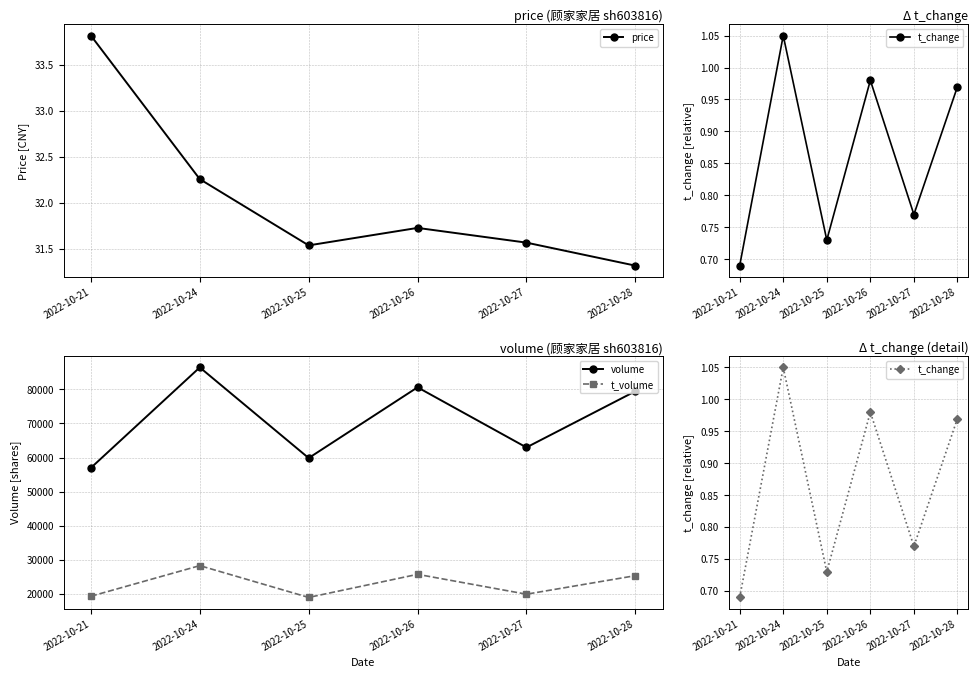

What is the sum of the volume values at 2022-10-24 and 2022-10-26?

167076